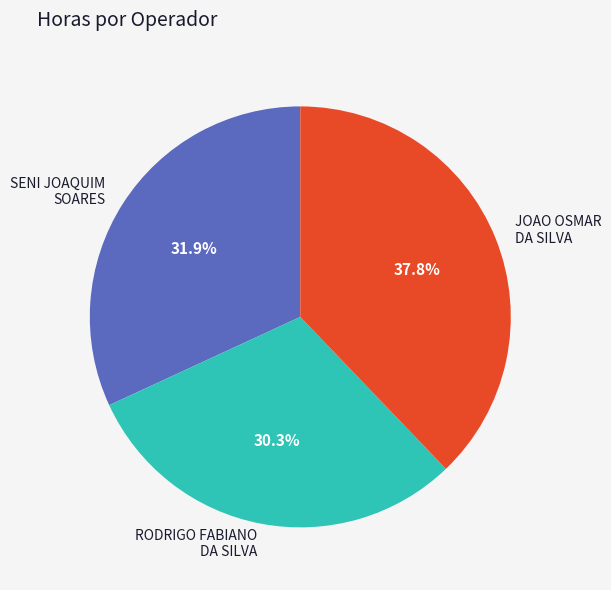

Does any single category account for the majority?

No